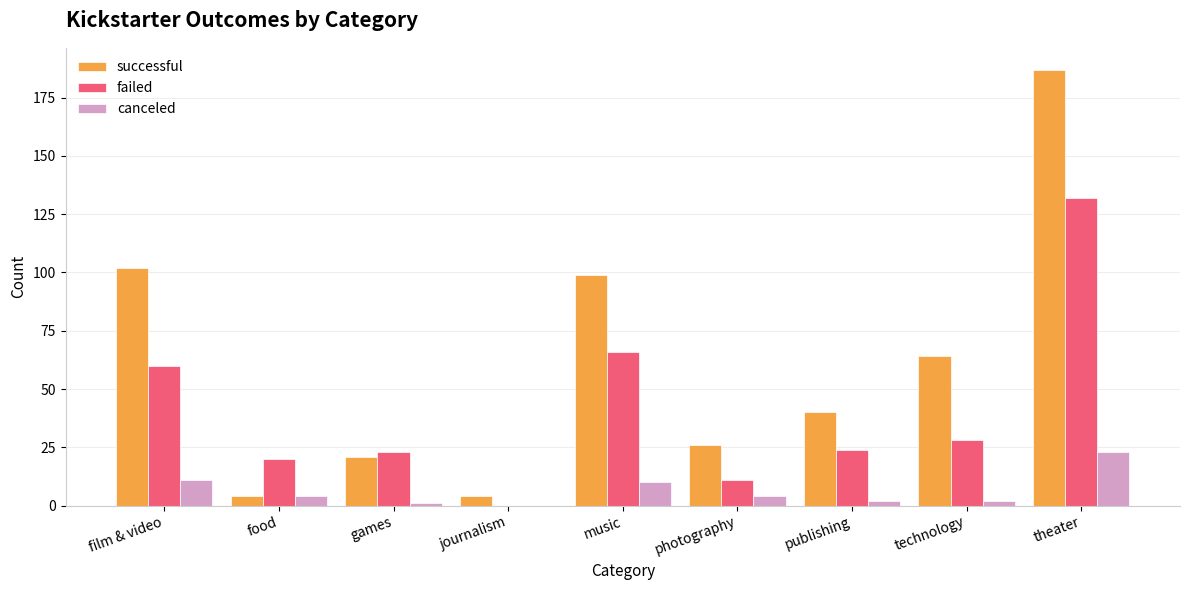

Are the bars horizontal?

No